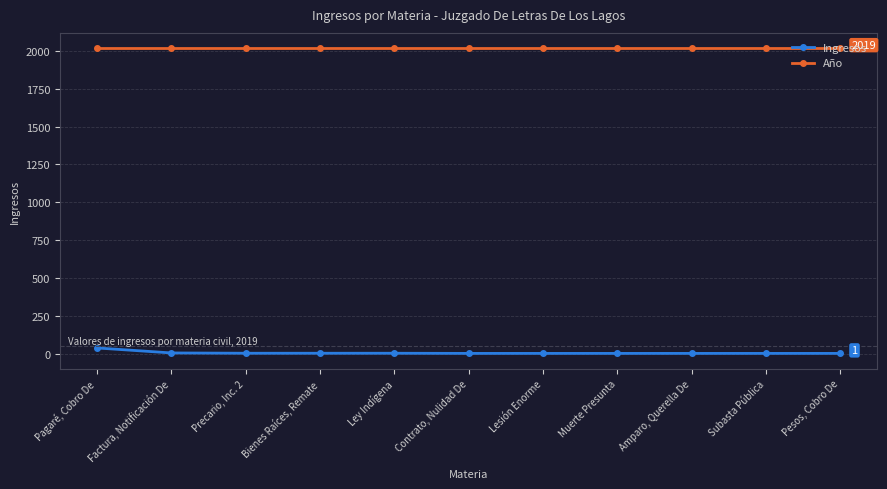

At how many categories does at least one series exceed 1593?

11